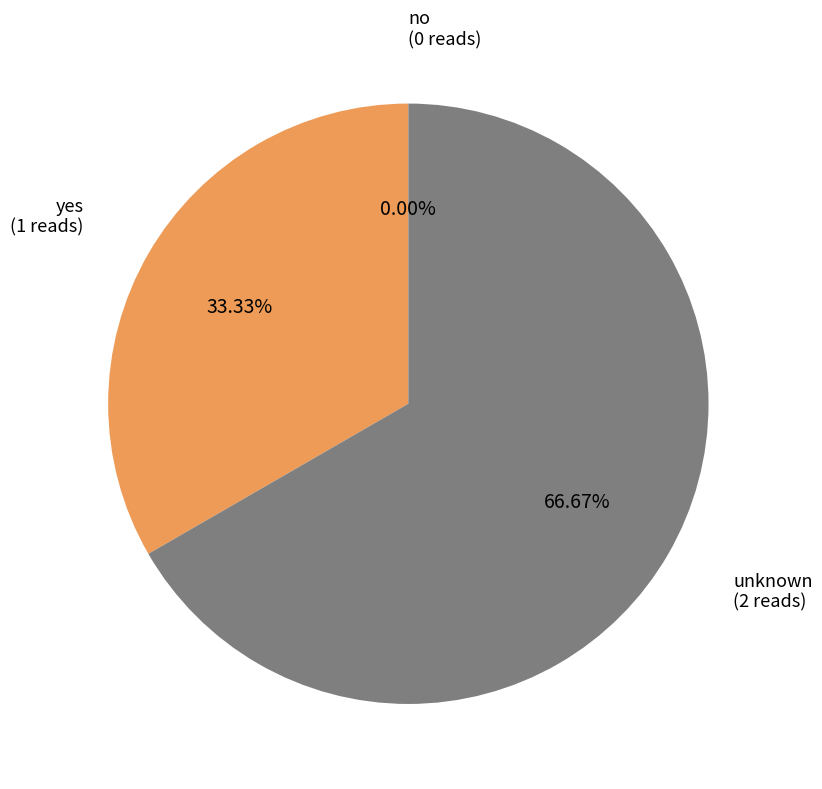

To the nearest percent, what percentage of the pie is unknown?

67%